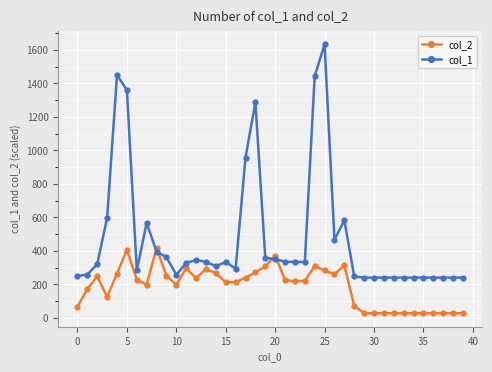

Rank the series by their maximum value, from lowest to highest.

col_2, col_1